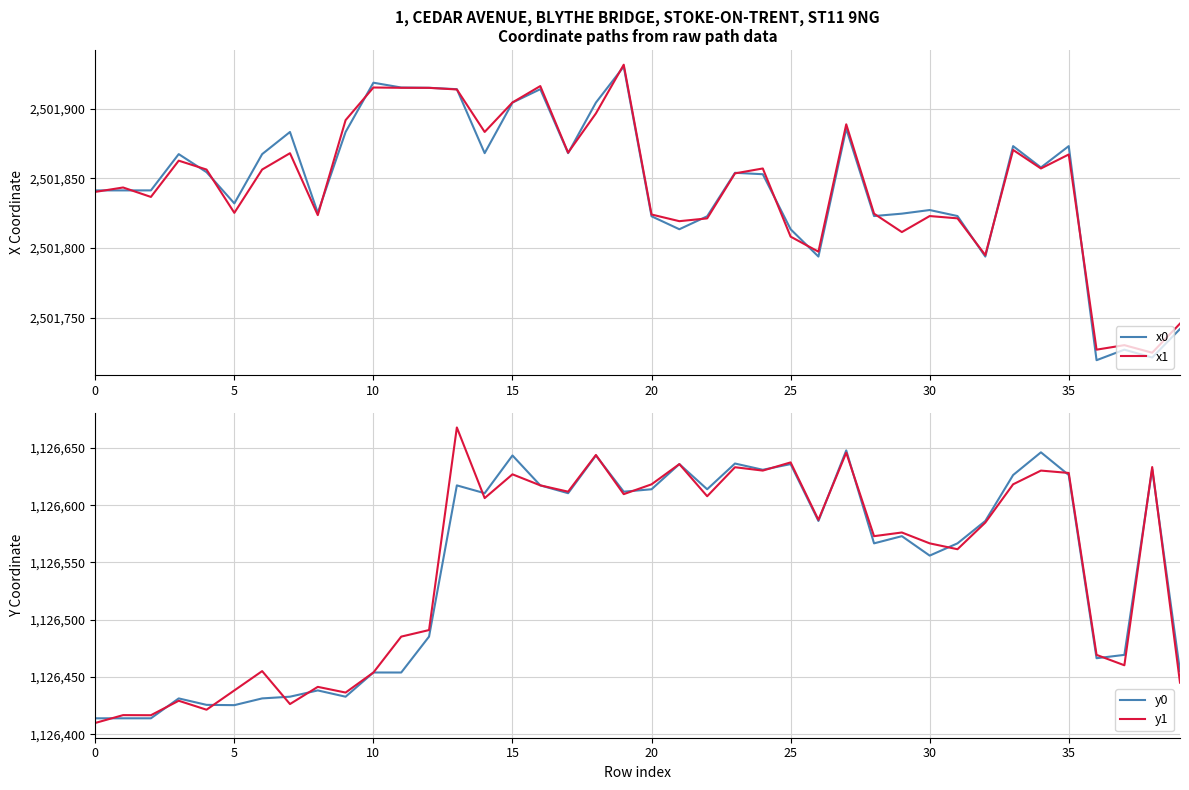

What is the sum of all y0 values?

45061777.9